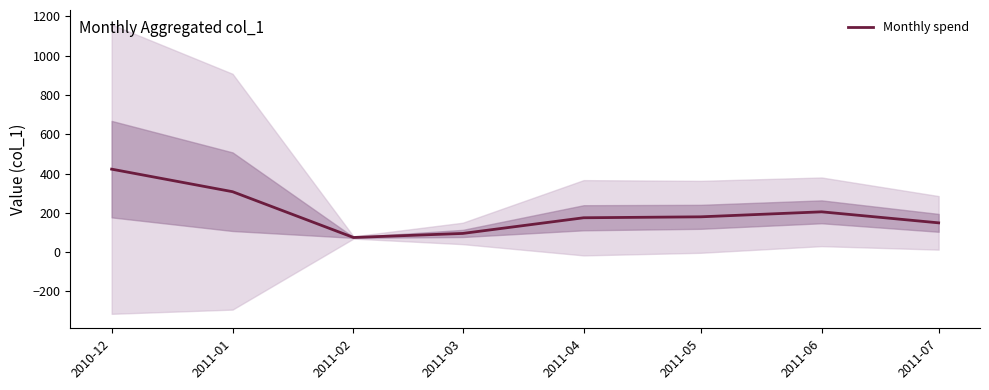

What is the approximate value at 2011-02?

74.8